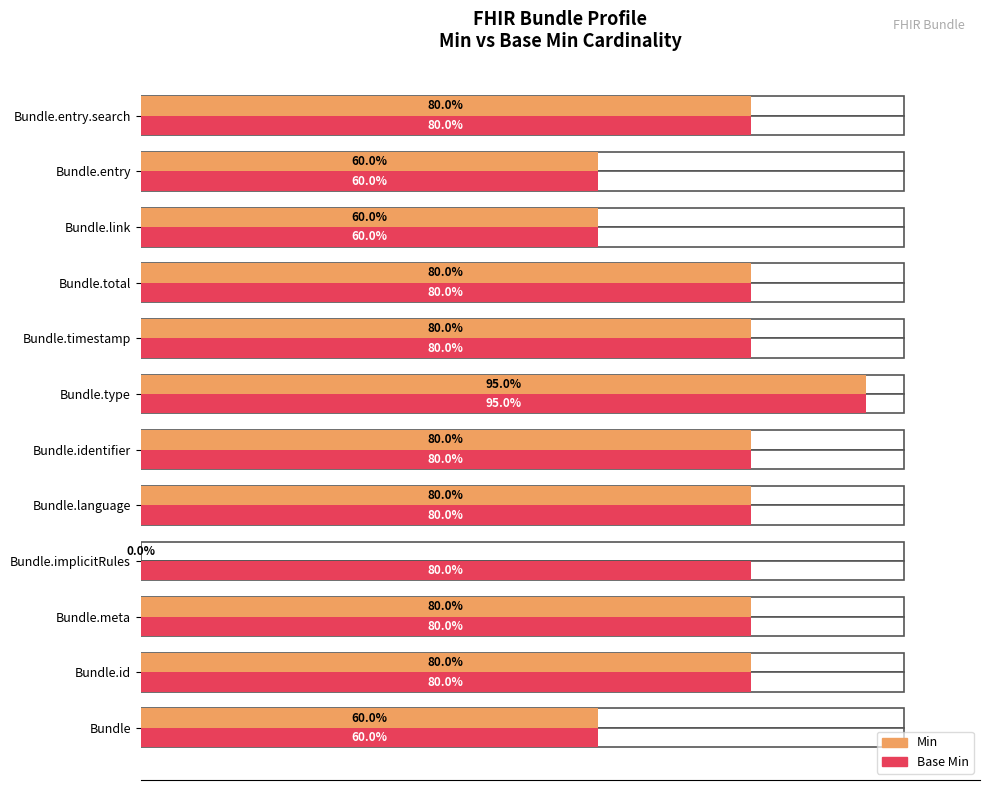

List the series in order of their overall mean, highest first.

Base Min, Min